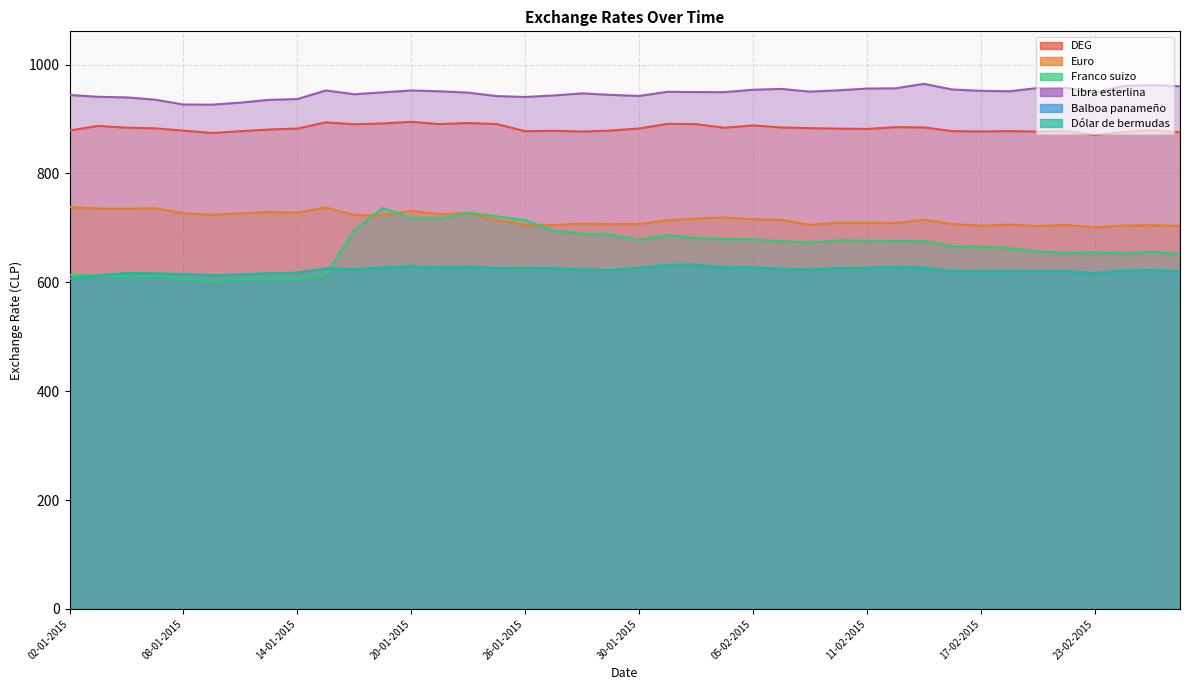

How many values in the DEG series are below 882?

19